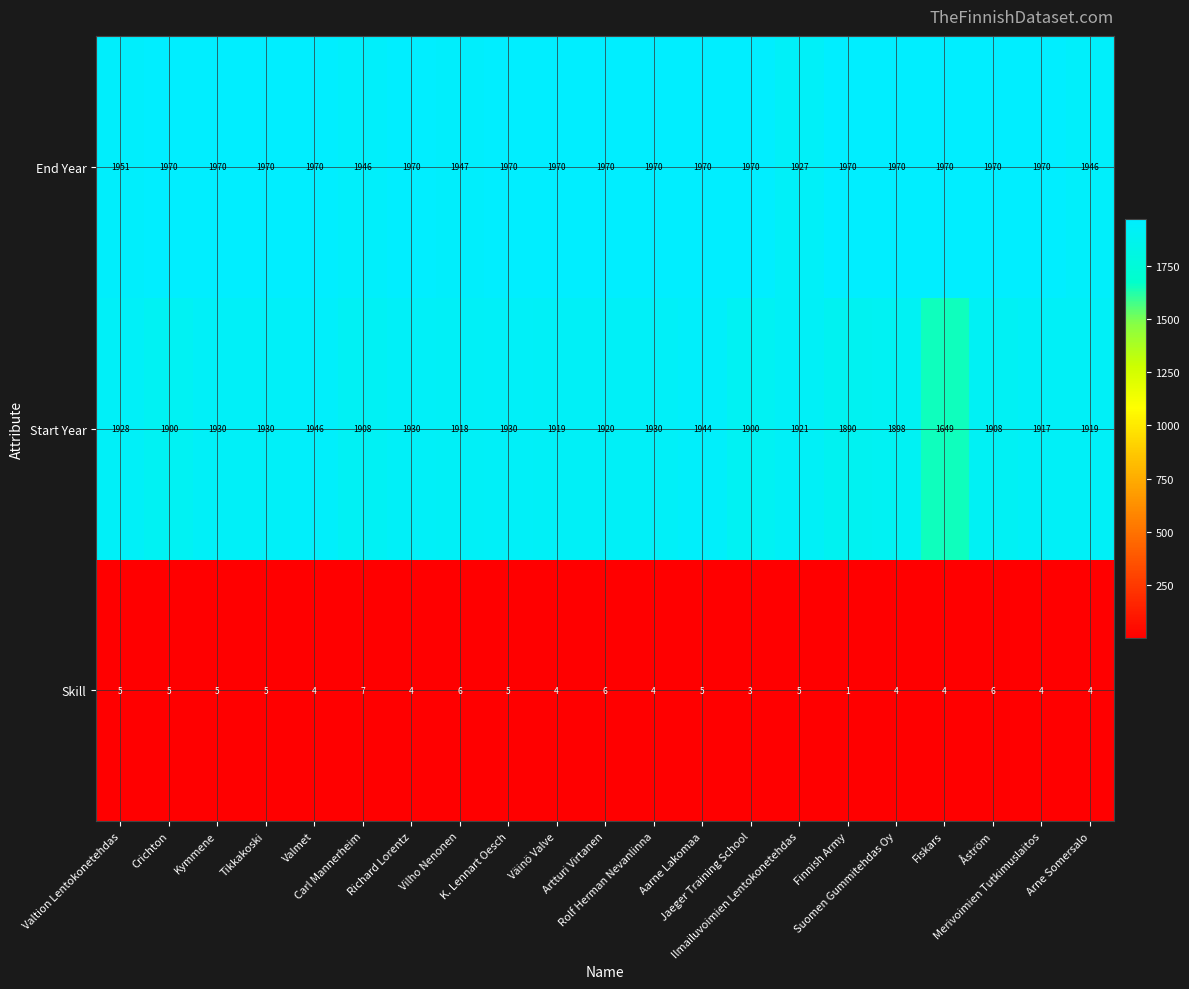

How many distinct data groups are displayed?

3